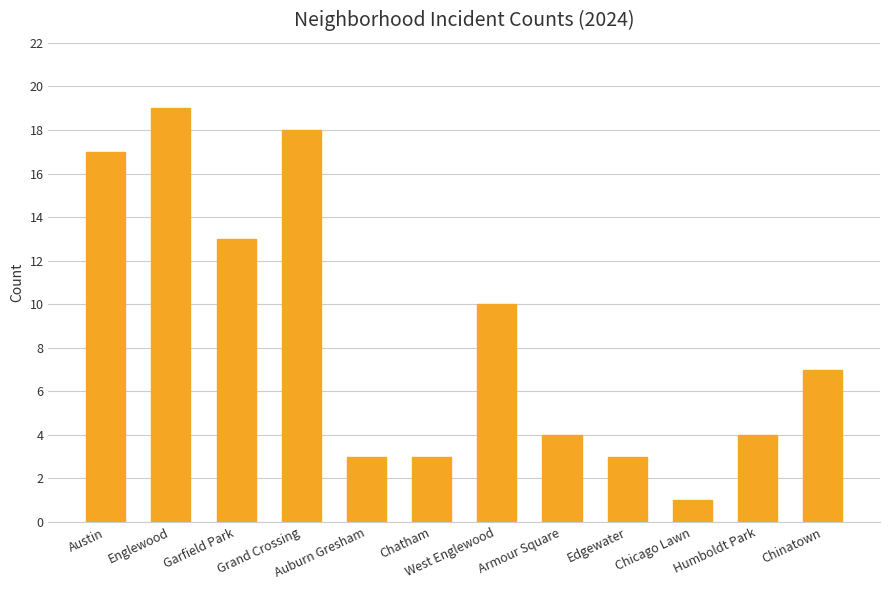

How many data points are less than 7?

6